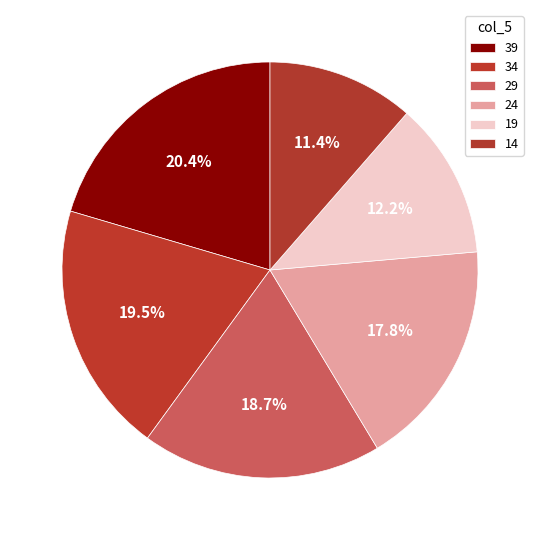

Is 39 the majority of the pie?

No